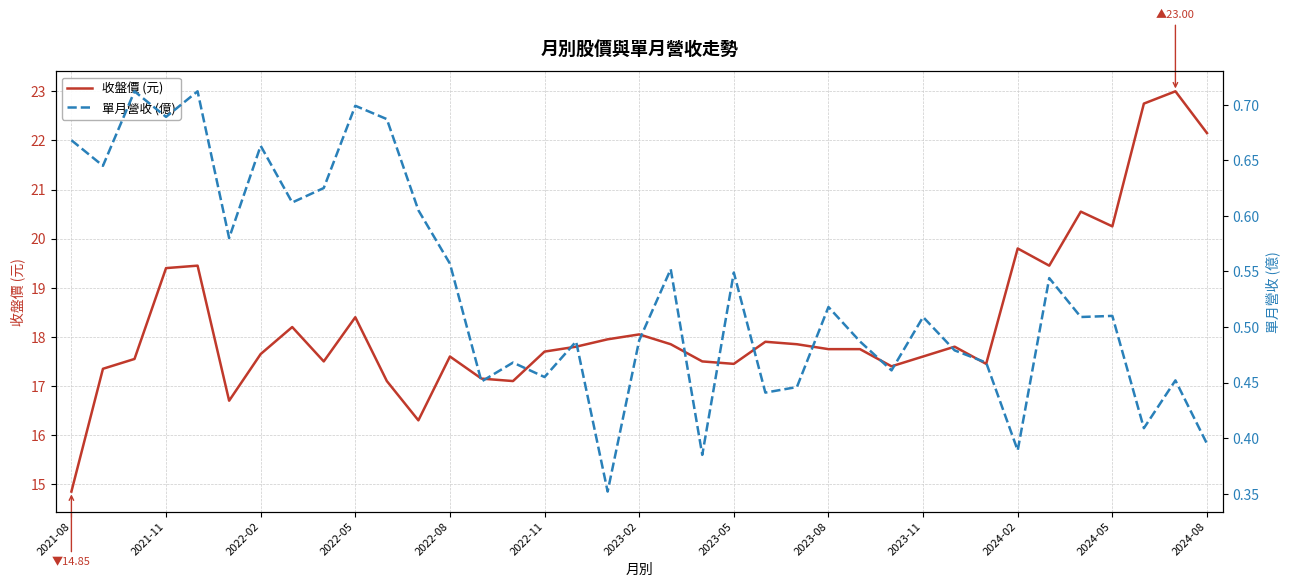

What is the value of the 收盤價 (元) point at the 26th from the left?

17.8